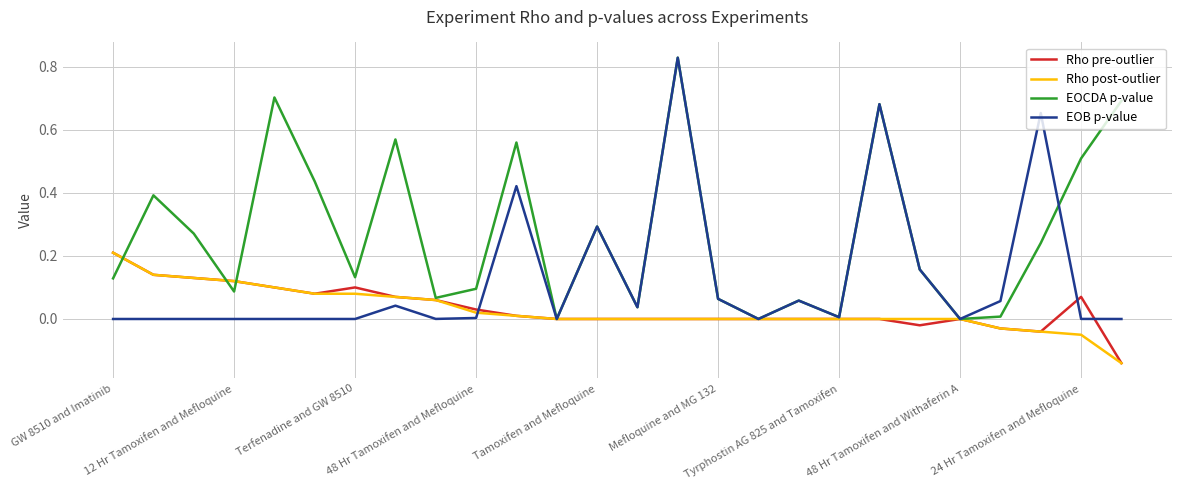

Which series has the largest total across all categories?

EOCDA p-value